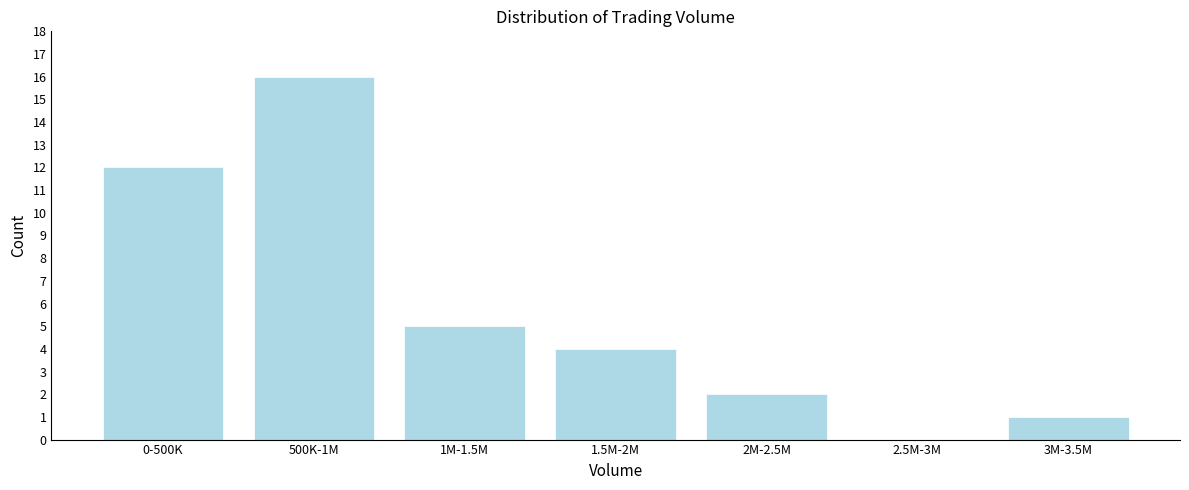

Reading right to left, what are all the values shown in this chart?

3M-3.5M=1	2.5M-3M=0	2M-2.5M=2	1.5M-2M=4	1M-1.5M=5	500K-1M=16	0-500K=12